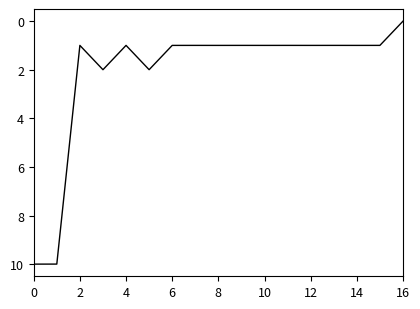

What is the difference between the maximum and minimum values?

10.0